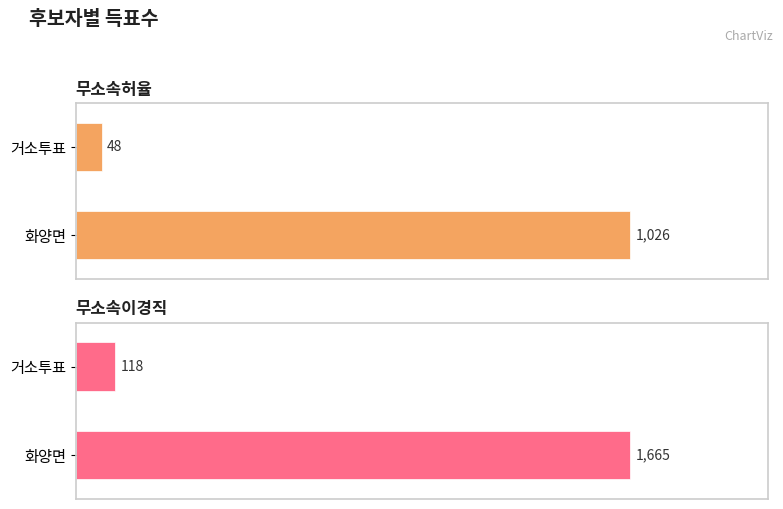

What position from the right is 화양면?

2